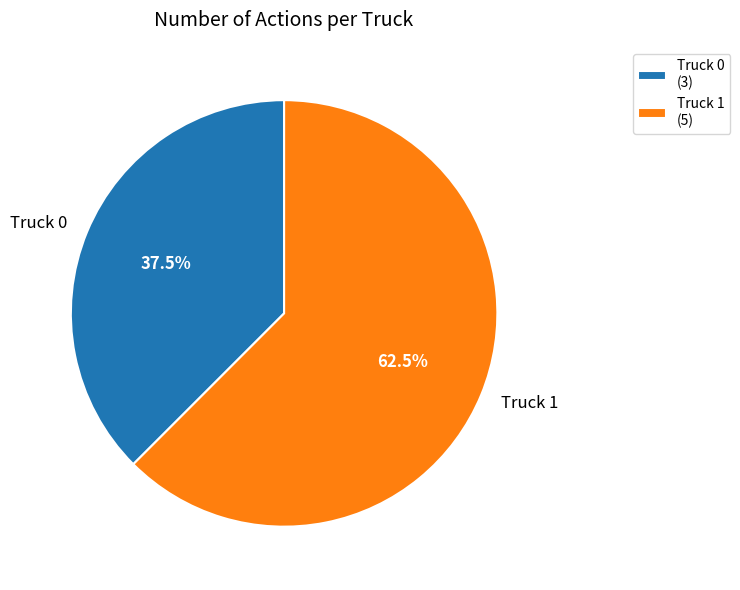

Is there any slice that represents more than half of the pie?

Yes